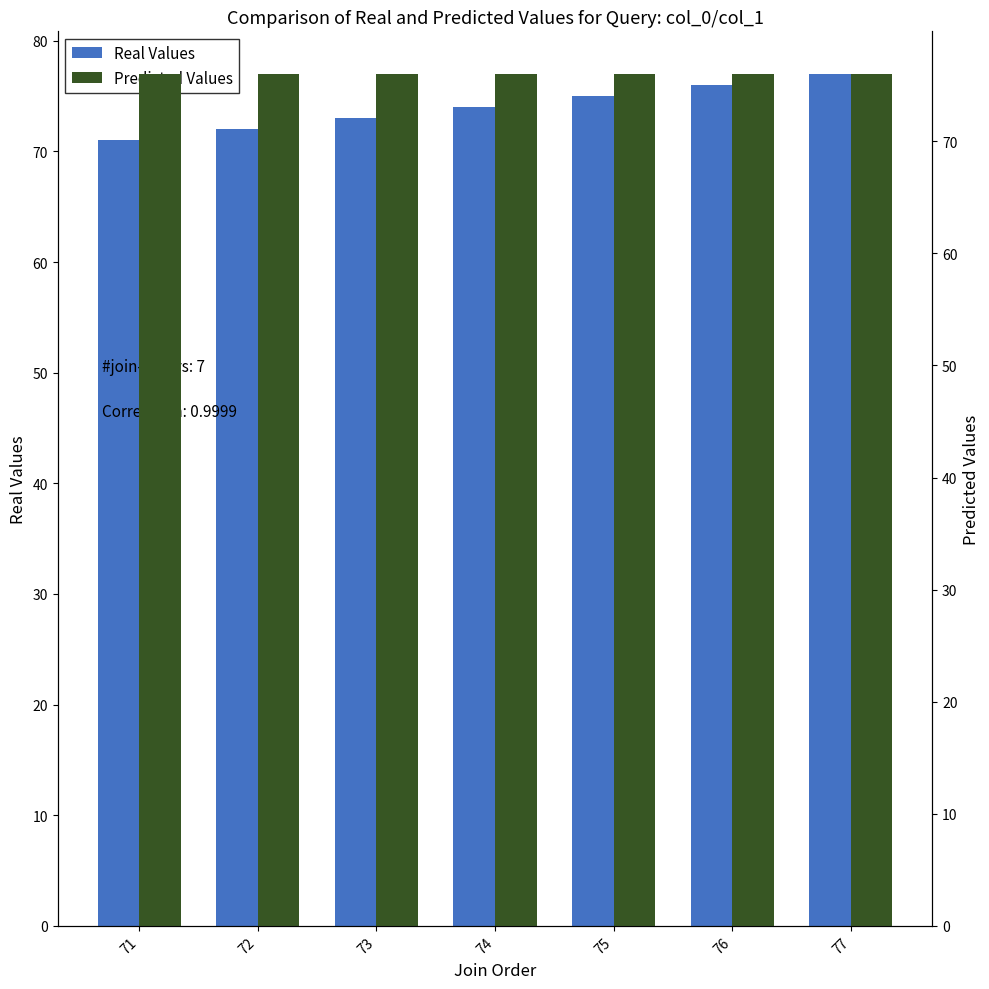

What is the average value of the col_0 Values series?

74